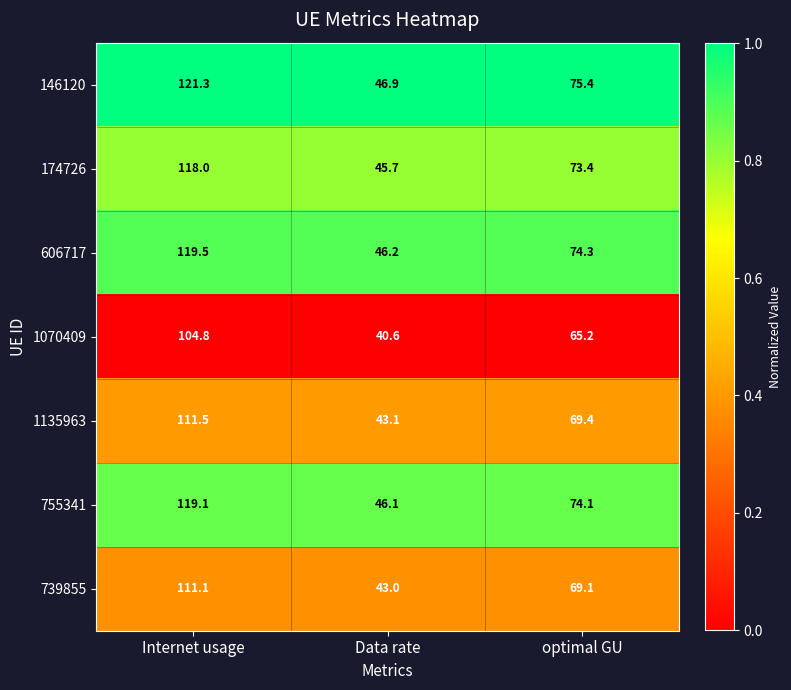

Rank the series by their maximum value, from lowest to highest.

1070409, 739855, 1135963, 174726, 755341, 606717, 146120